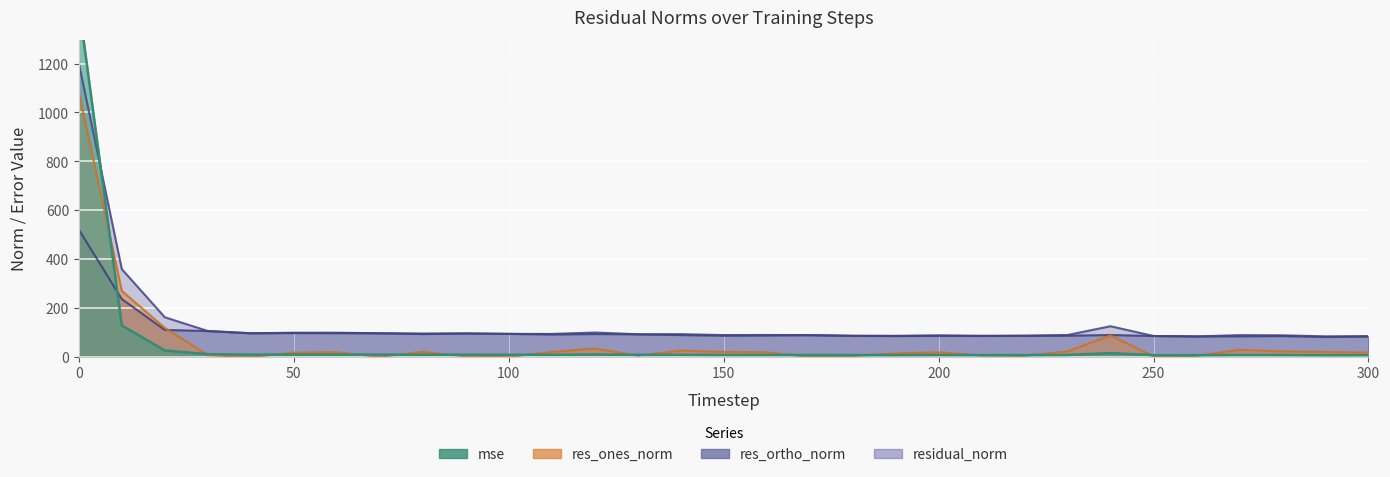

At which category does residual_norm reach its first local valley?

40